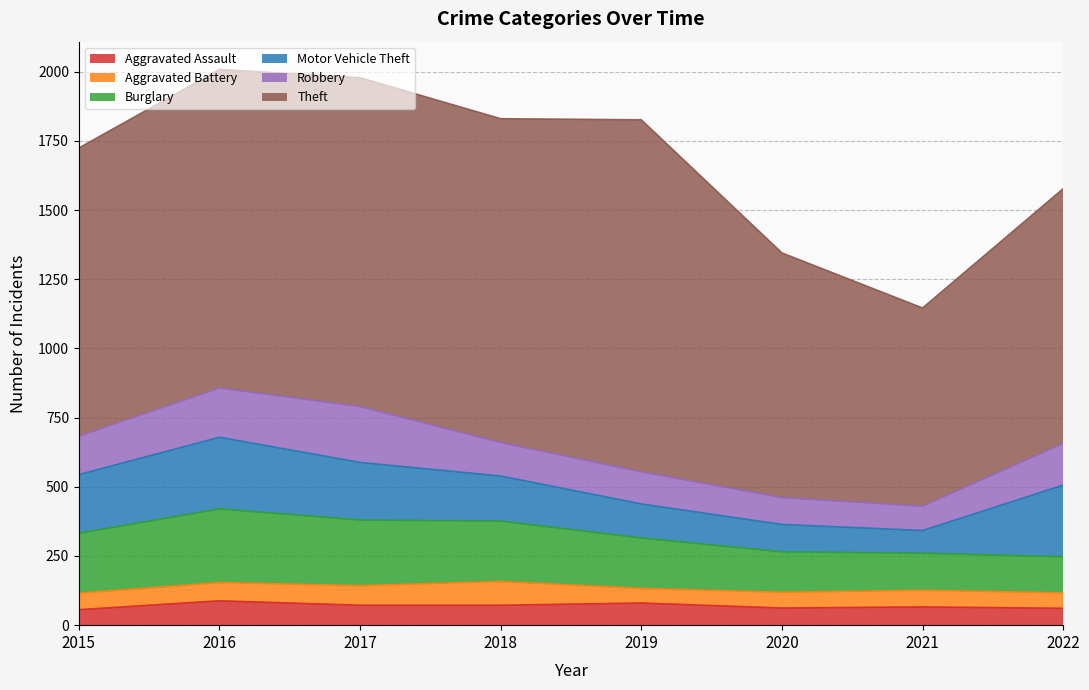

True or false: Aggravated Battery has a value of 53 at 2019.

True